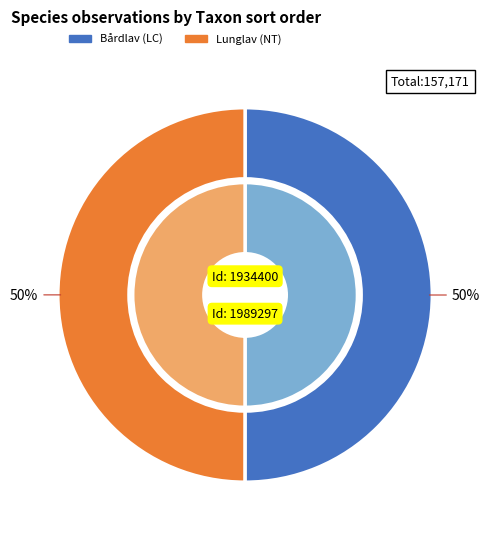

To the nearest percent, what is the average slice percentage?

50%